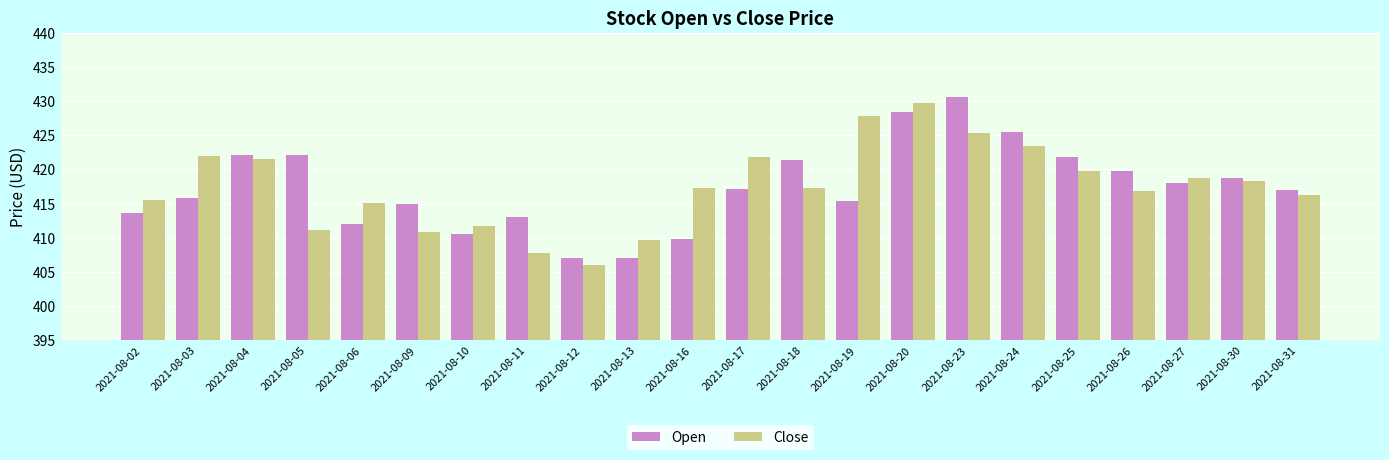

Are the bars horizontal?

No